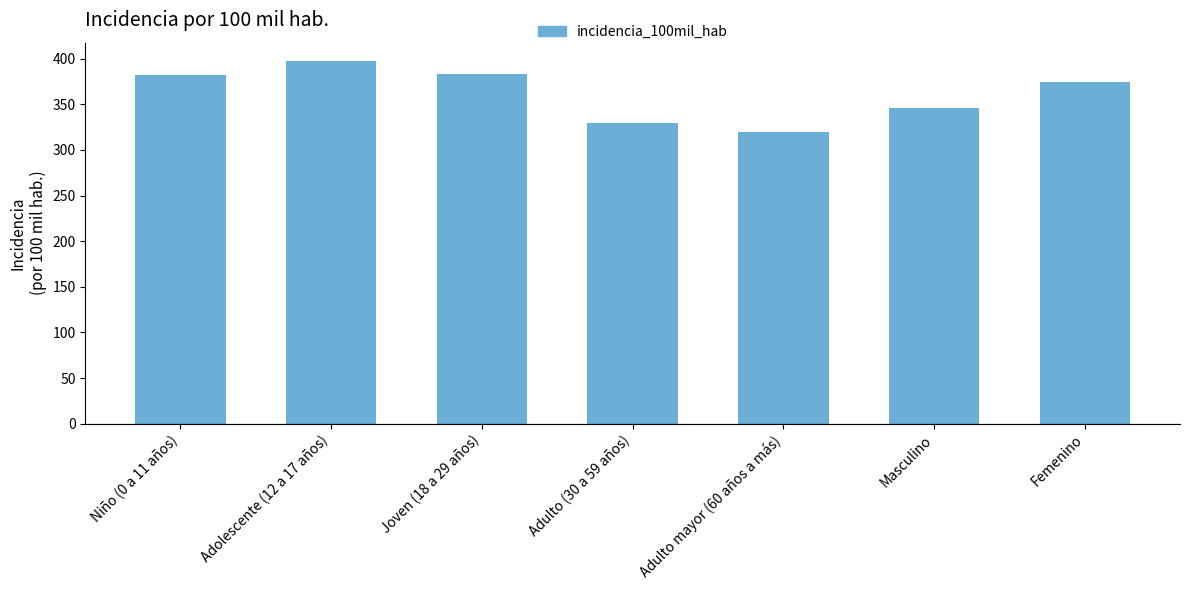

What is the label of the 5th bar from the right?

Joven (18 a 29 años)